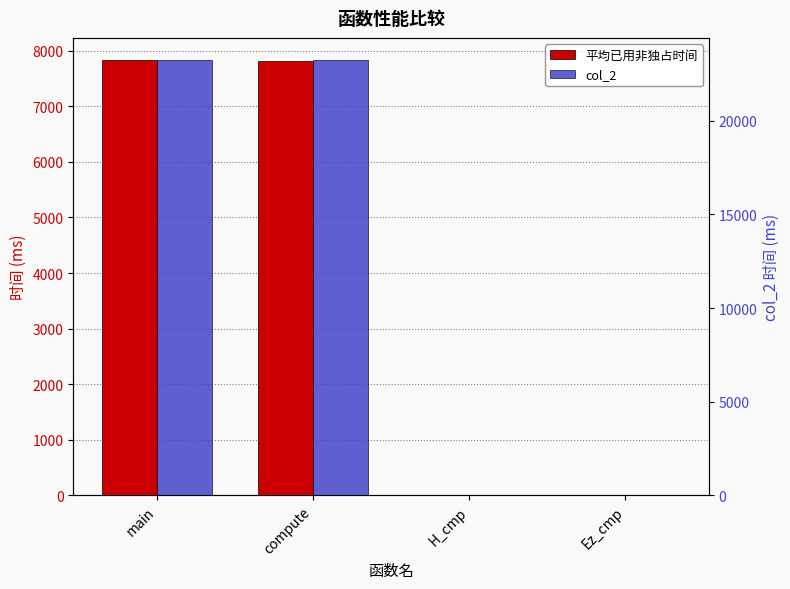

Between Ez_cmp and main, which is larger?

main